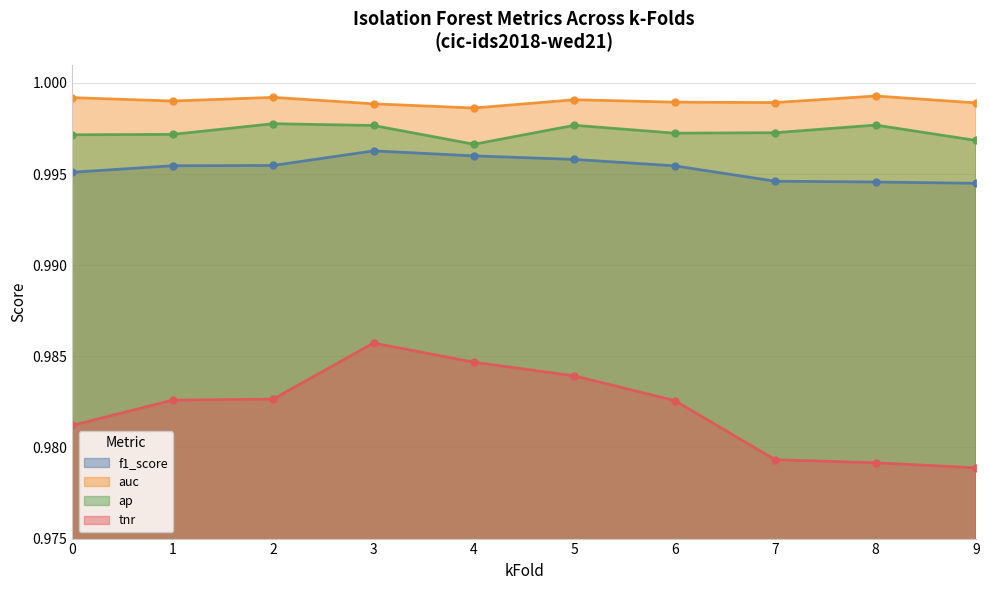

Between 0 and 6, which is larger?

6